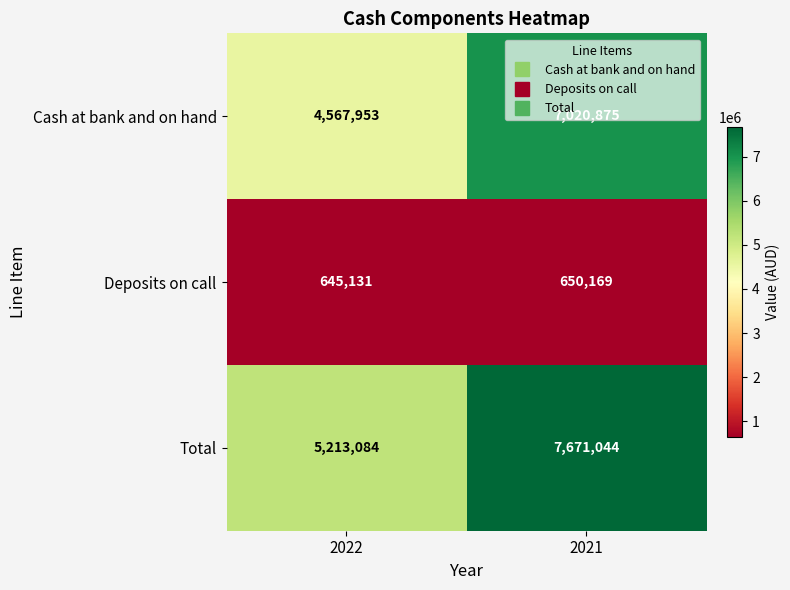

What is the maximum value for Total?

7671044